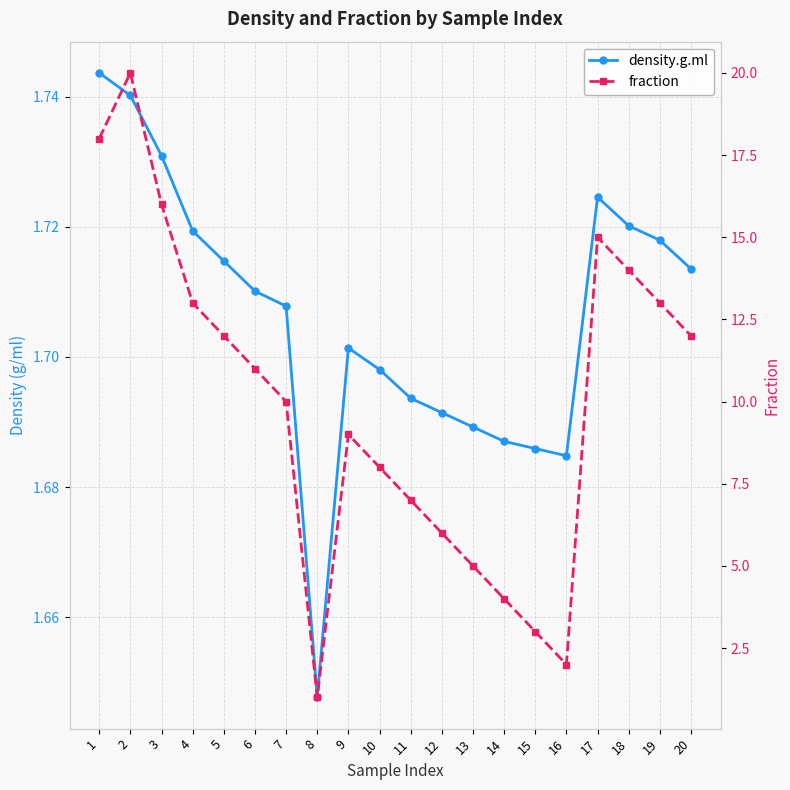

At how many categories does at least one series exceed 8?

12